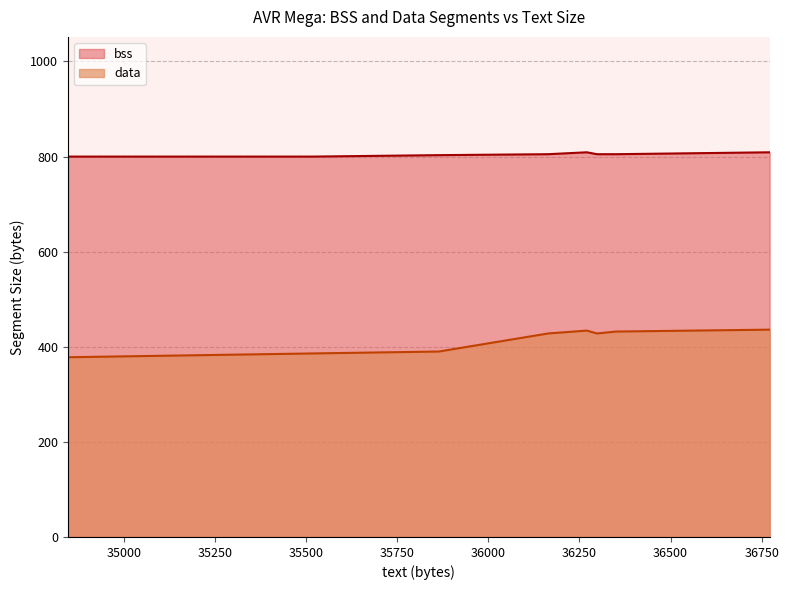

Is it true that the value at 36772 is 436?

True